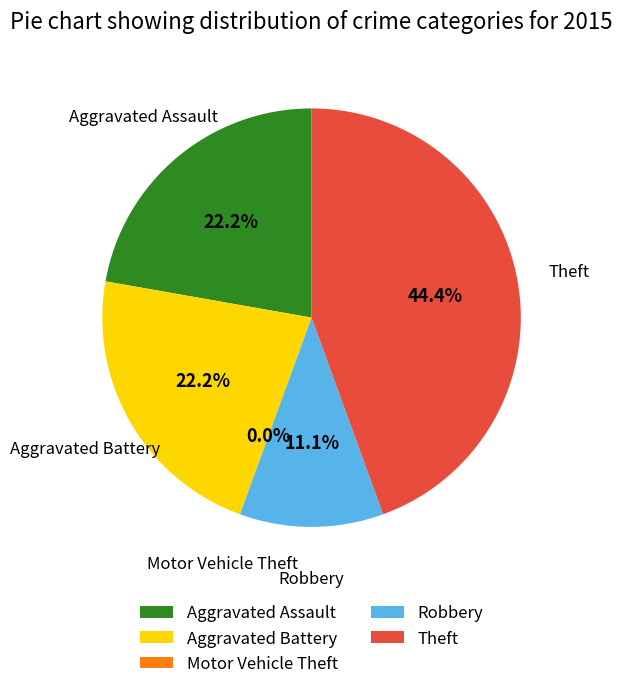

What is the ratio of the value at Robbery to the value at Aggravated Battery?

0.5